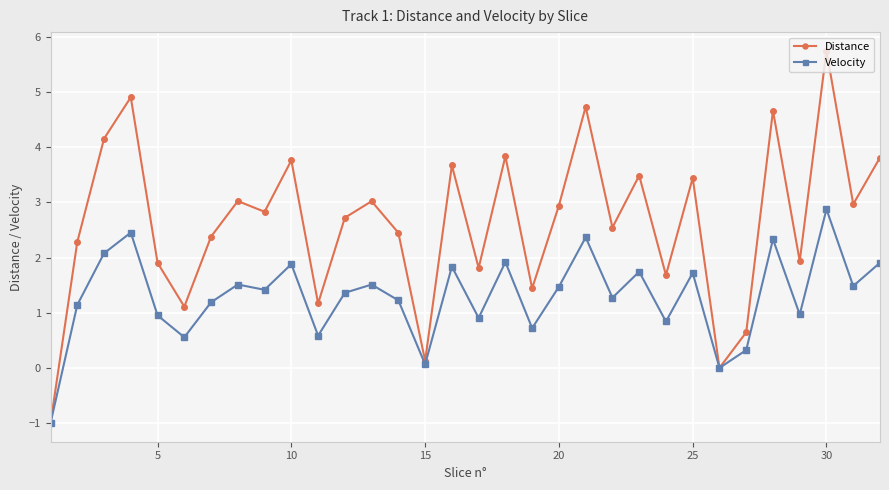

What is the value of the Velocity point at the 2nd from the left?

1.1